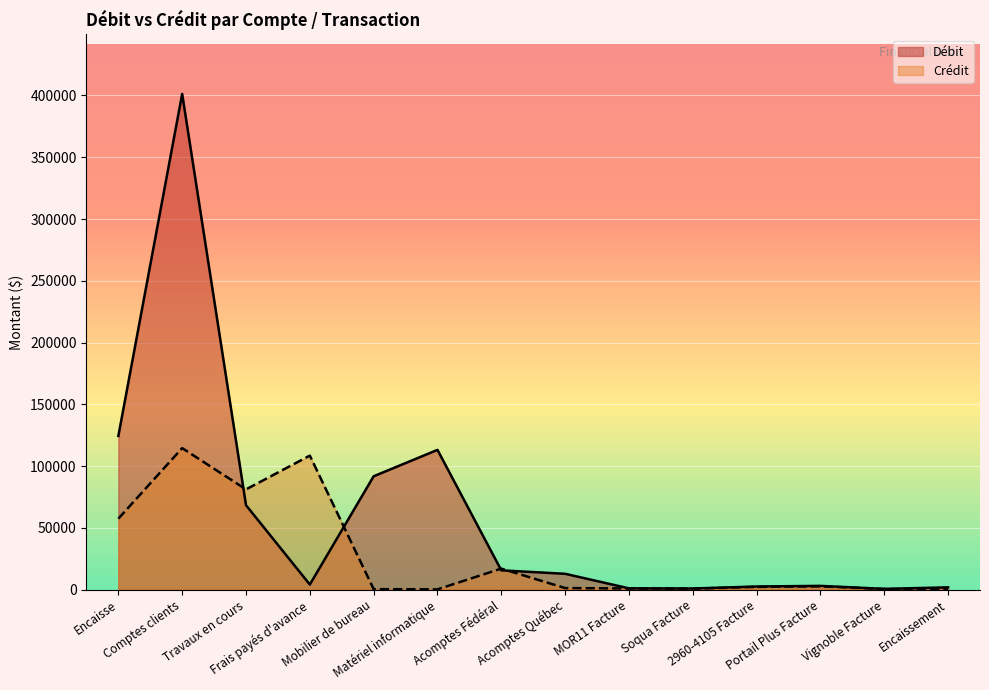

The Débit series shows 1111.8 at 2960-4105 Facture. True or false?

False